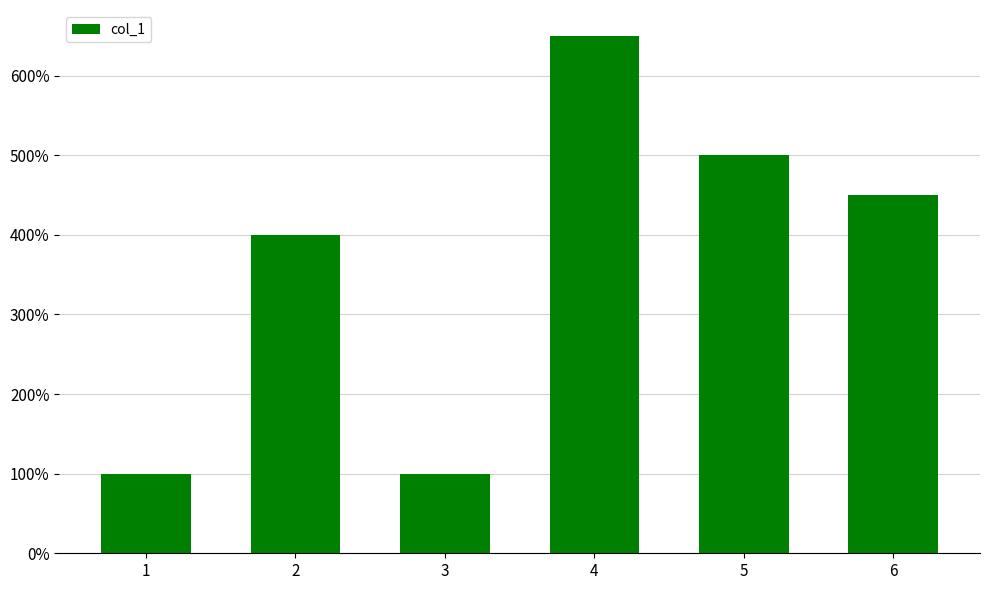

What is the minimum value shown in the chart?

100